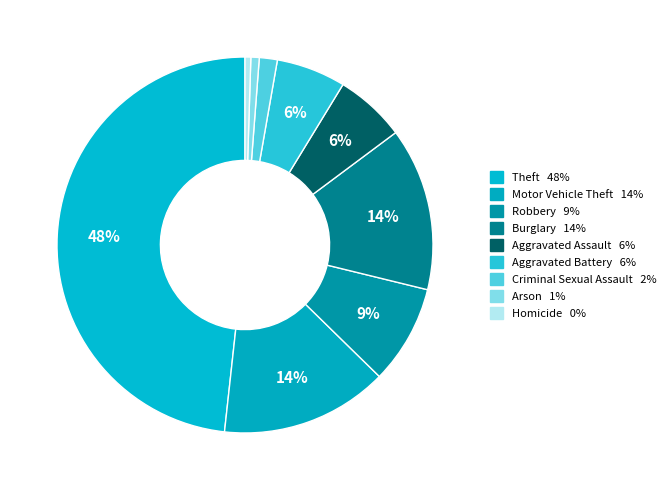

The Aggravated Assault slice represents 6% of the pie. True or false?

True